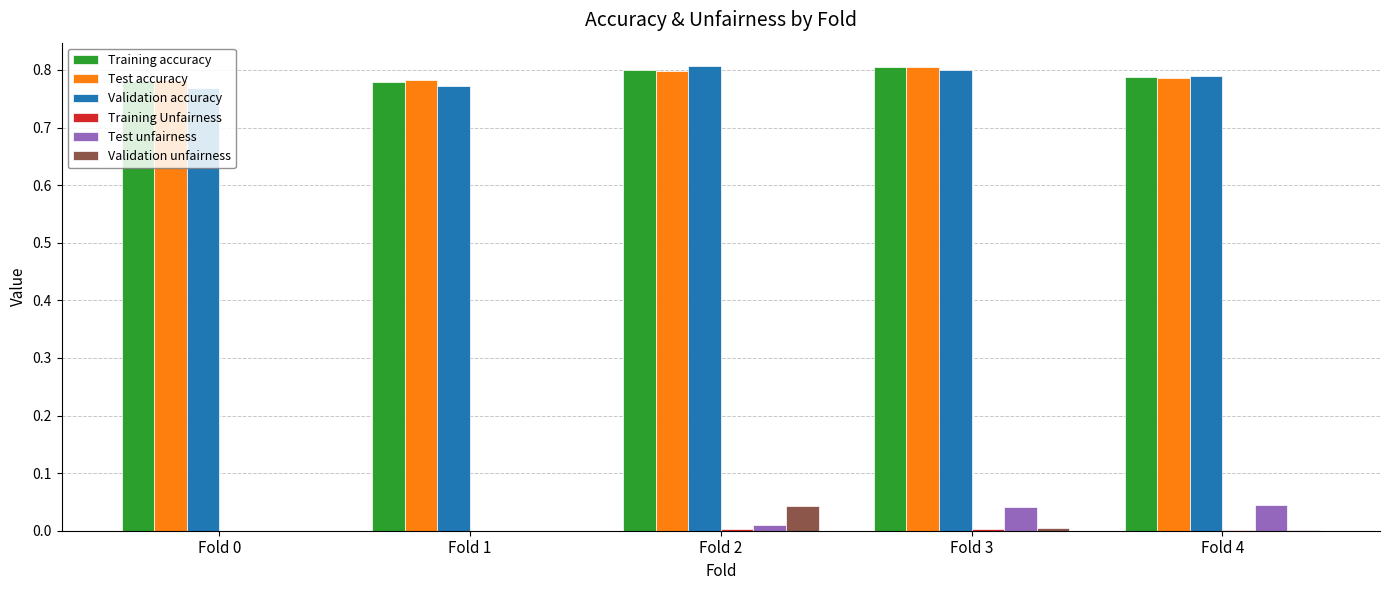

The value of Test unfairness at Fold 0 is 0.0. True or false?

True